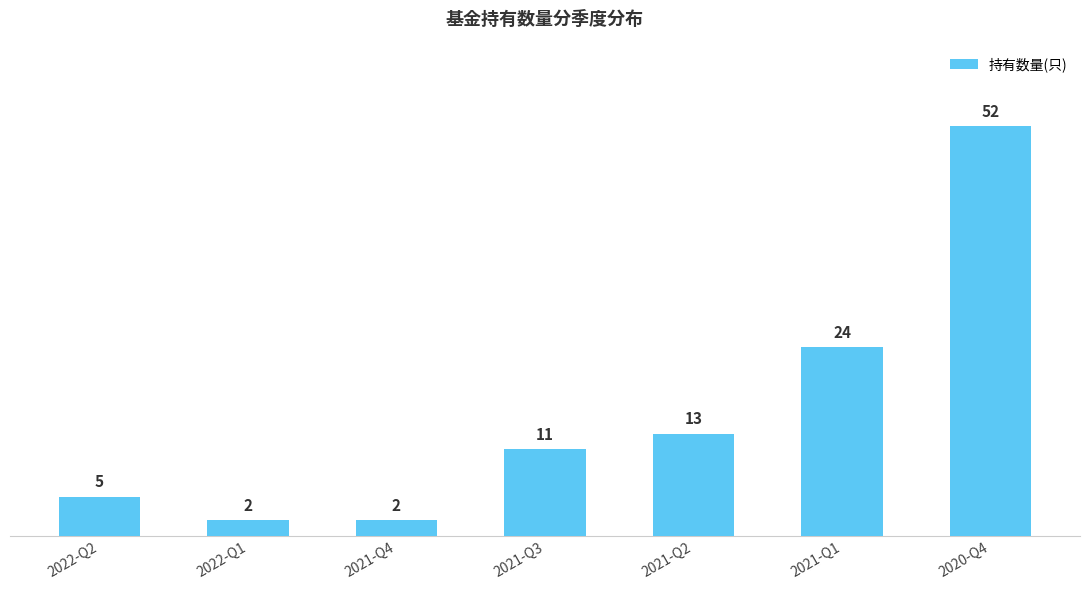

Reading left to right, list all the values displayed in this chart.

5	2	2	11	13	24	52